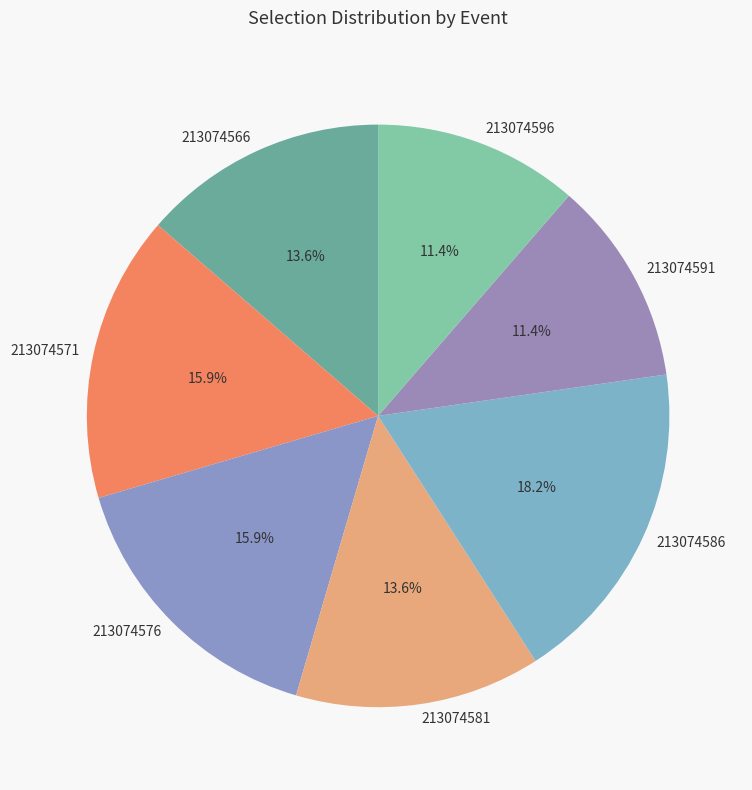

What is the largest slice in the pie chart?

213074586